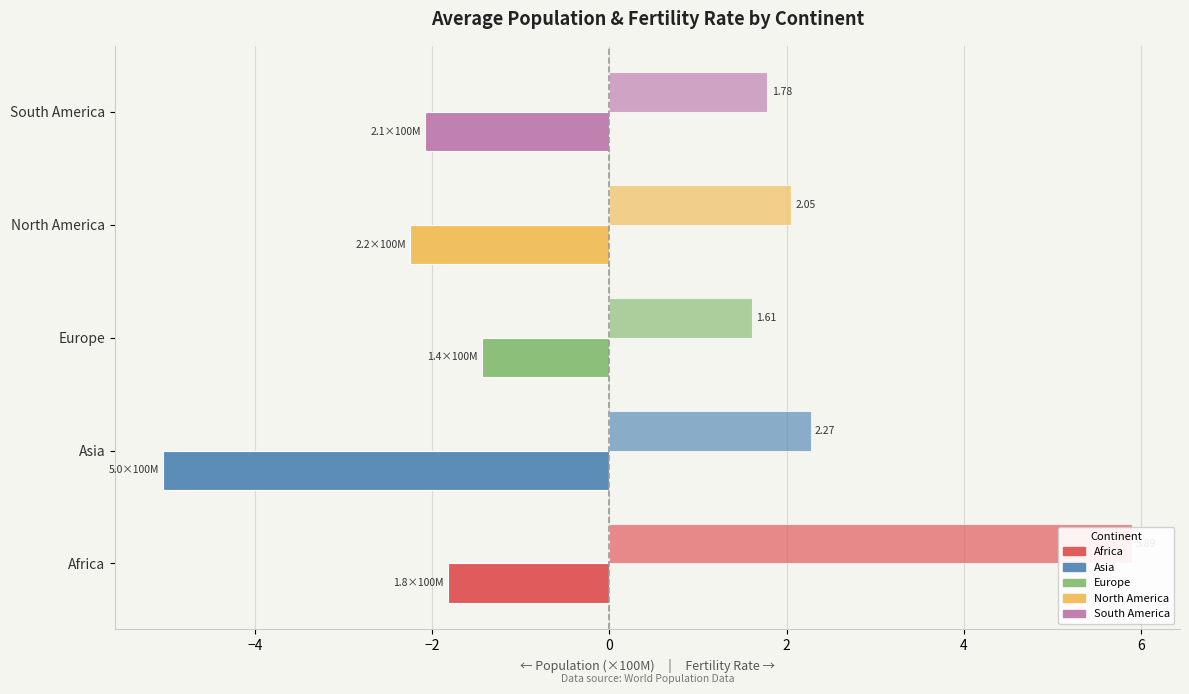

Does the chart contain any negative values?

Yes